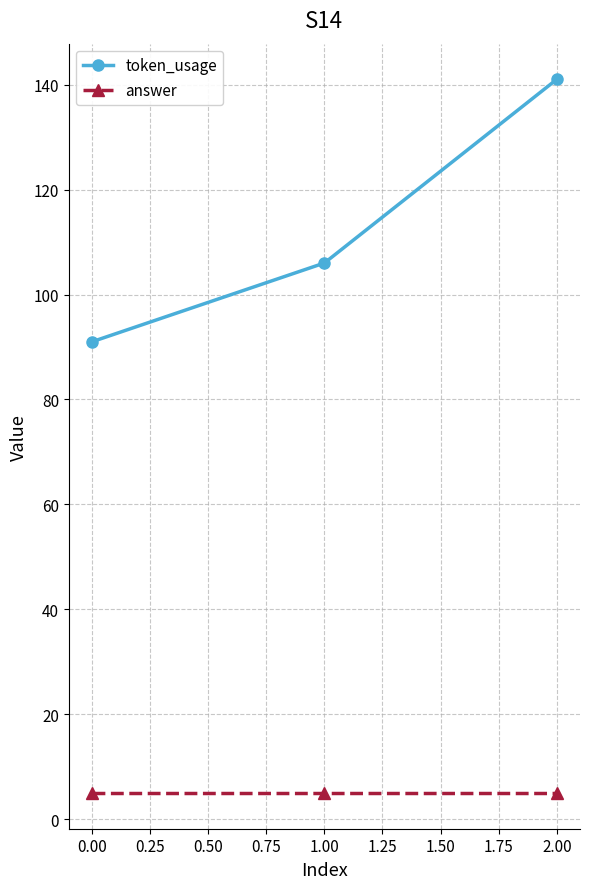

What is the difference between the highest and lowest values at 1.00?

101